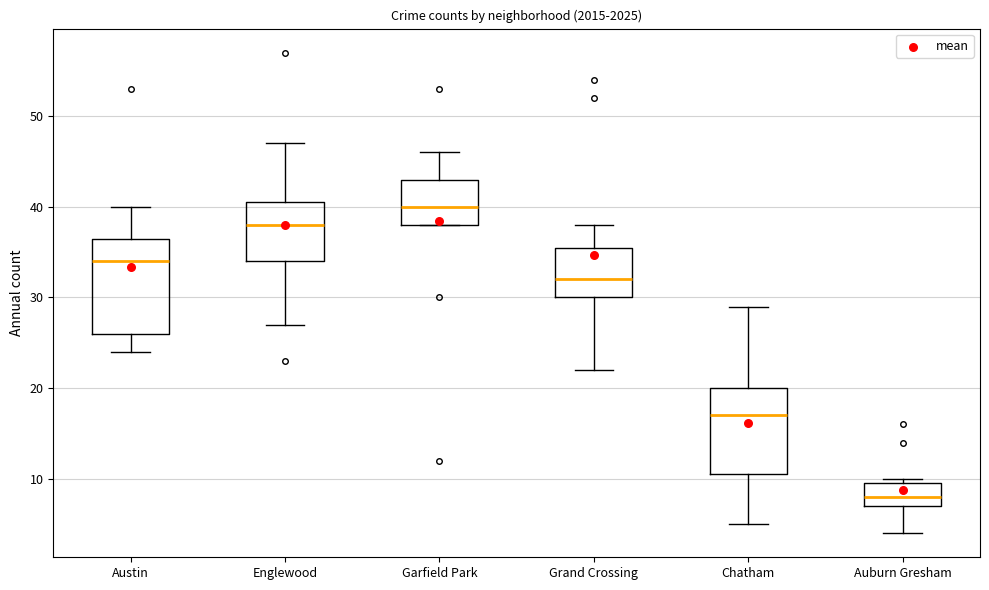

Where does the median line of the box for Auburn Gresham sit on the y-axis? The values are not printed on the chart, so give them approximately, as read against the axis.

8